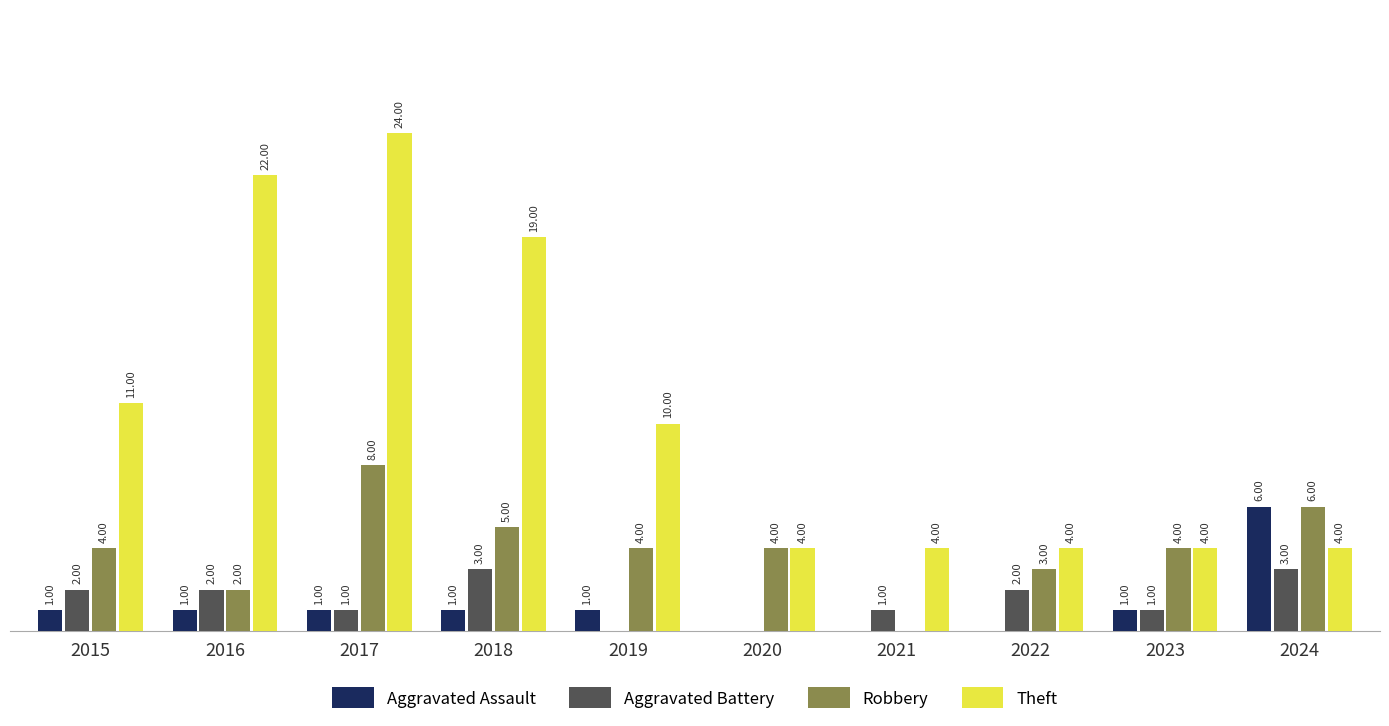

Is the value of Theft at 2017 greater than the value of Robbery at 2023?

Yes